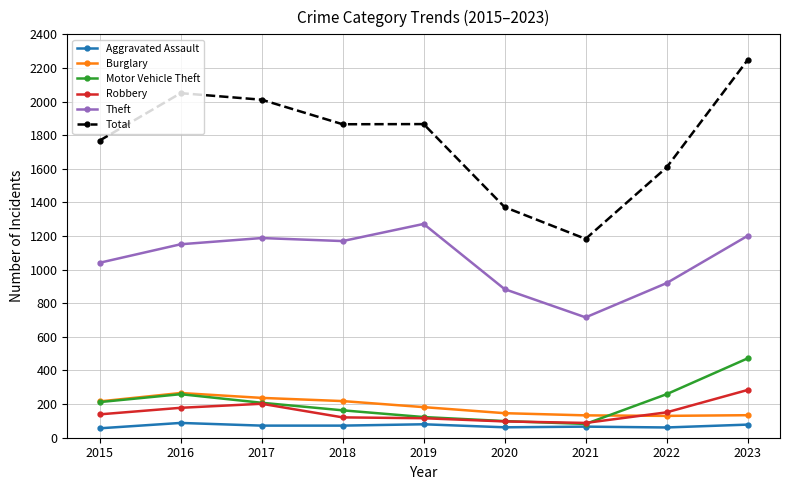

True or false: Total and Theft cross at least once.

False